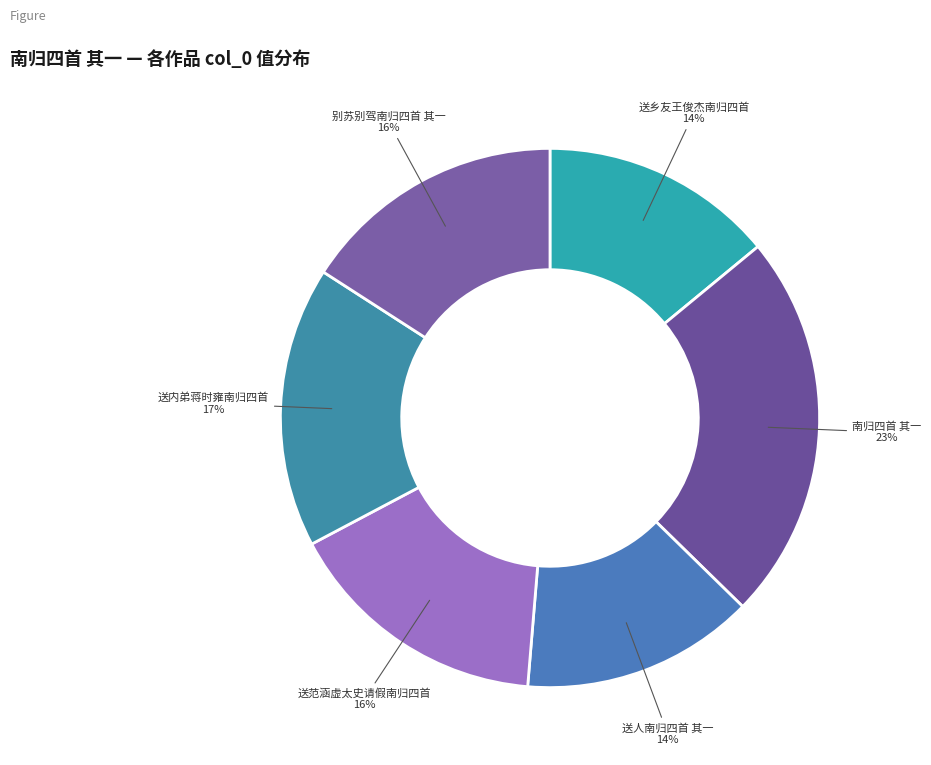

How many slices are in this pie chart?

6